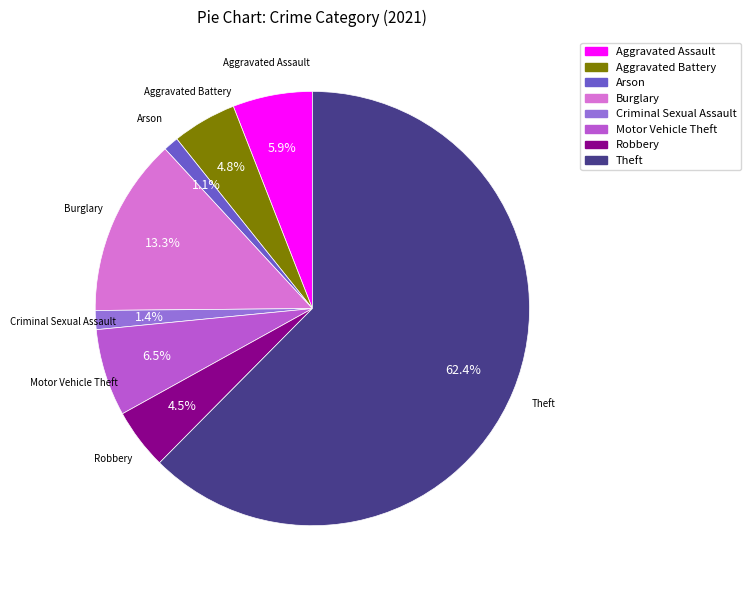

Is there a majority slice in this chart?

Yes